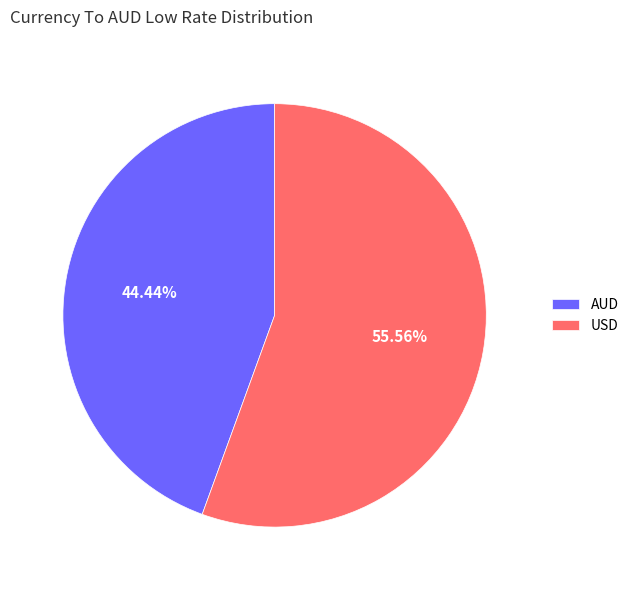

Between AUD and USD, which is larger?

USD